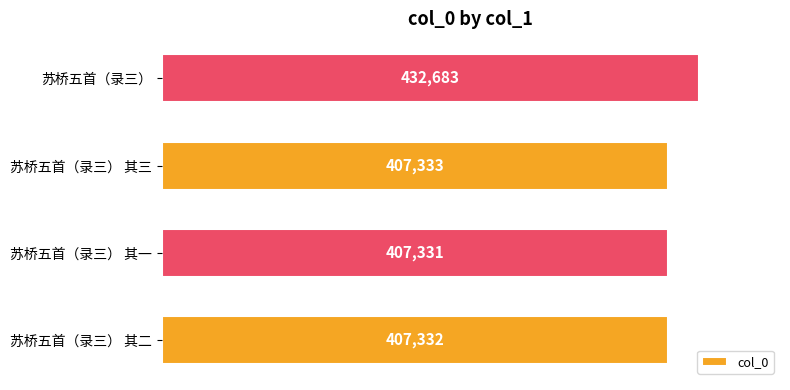

What is the greatest value displayed?

432683